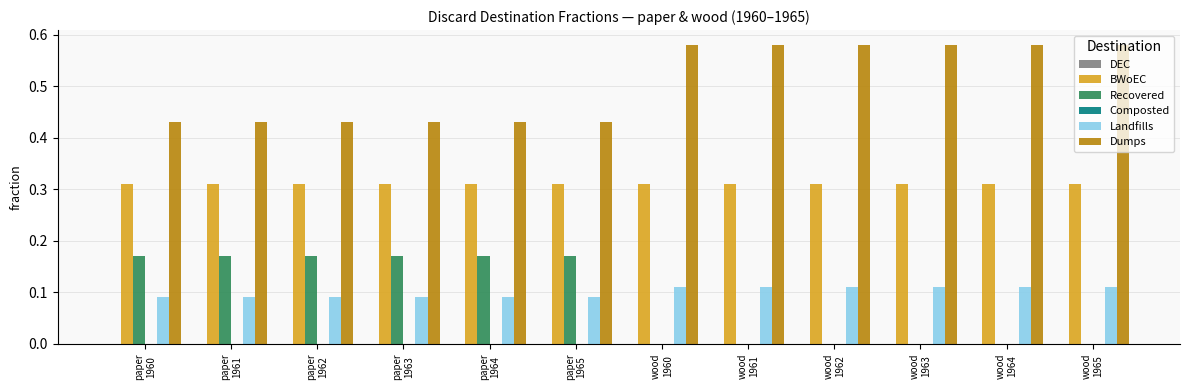

Which series has the largest total across all categories?

Dumps